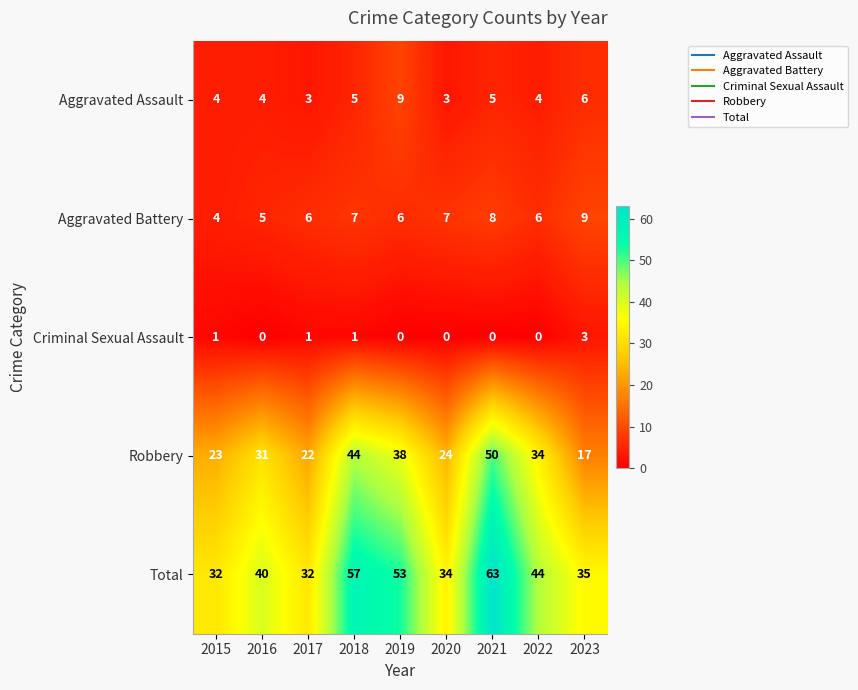

What is the total value across all series at 2020?

68